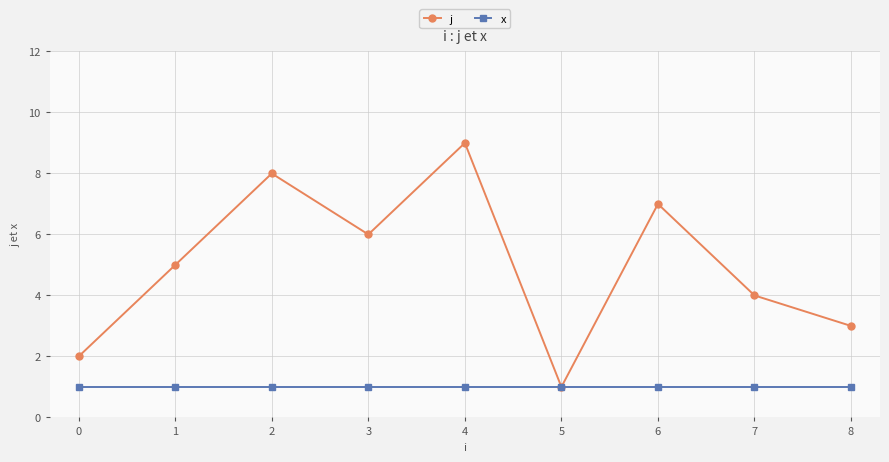

Which series has the widest spread of values?

j